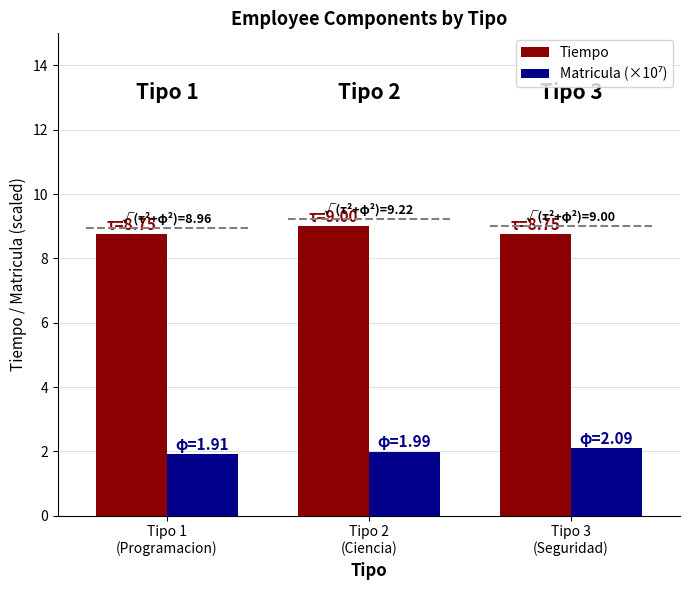

What is the label of the 2nd bar from the right?

Tipo 2
(Ciencia)